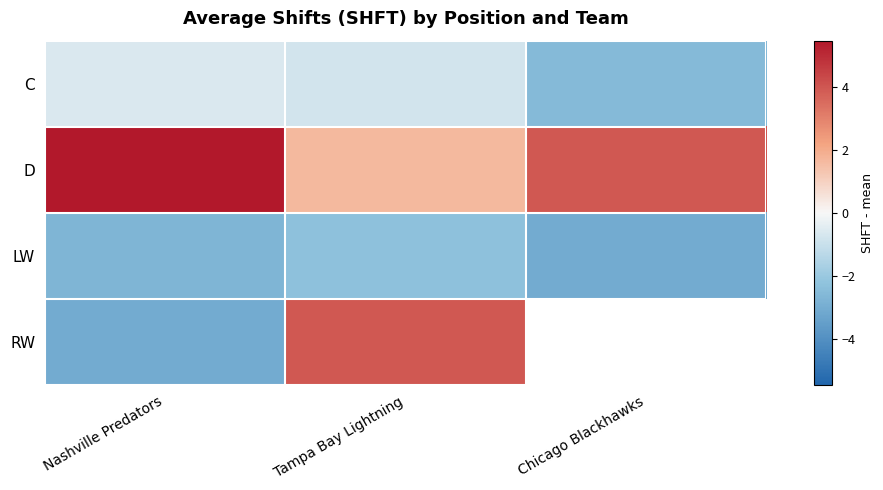

What is the difference between the maximum and second lowest values in the D series?

1.5